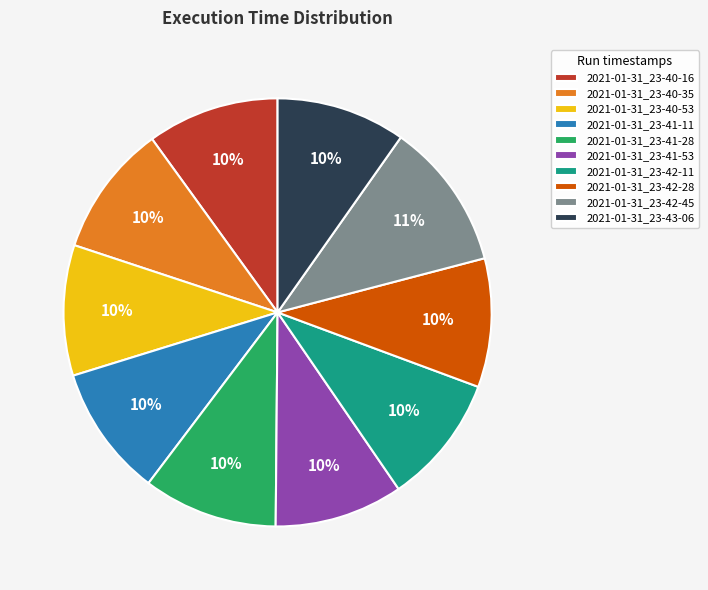

How many segments does this pie chart have?

10